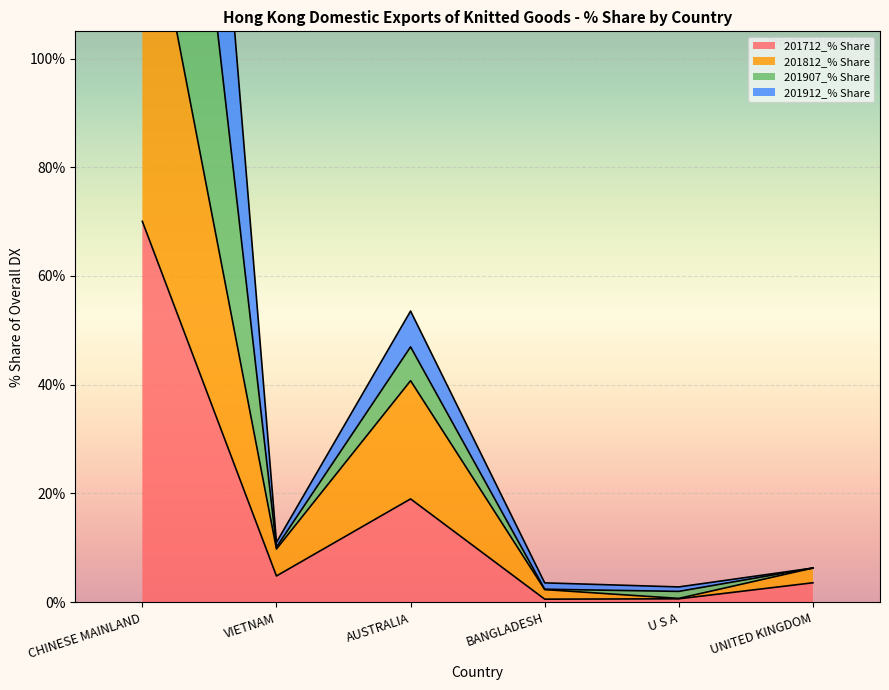

Which category has the highest value in the 201712_% Share series?

CHINESE MAINLAND